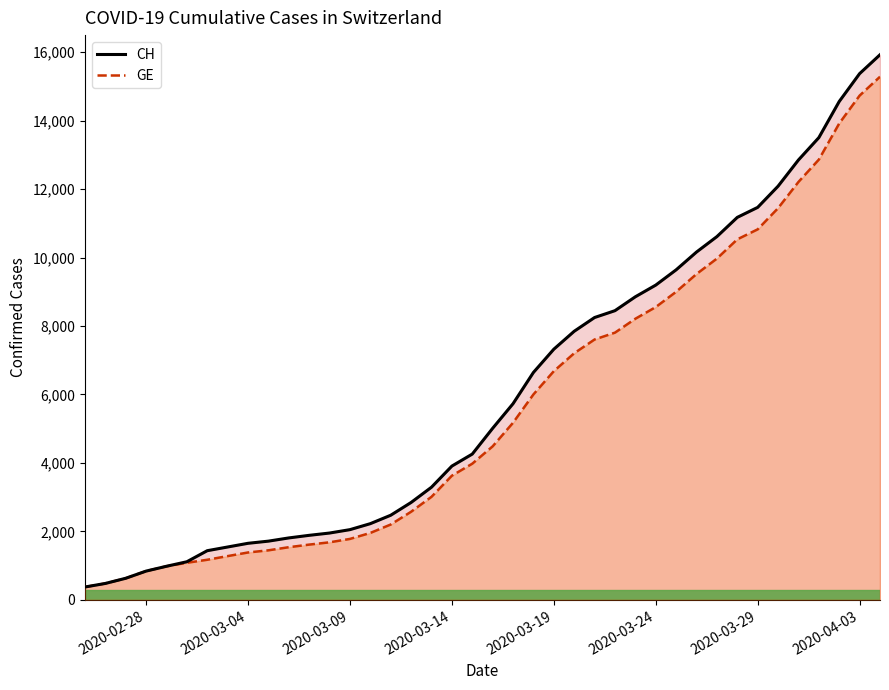

What is the minimum value shown in the chart?

375